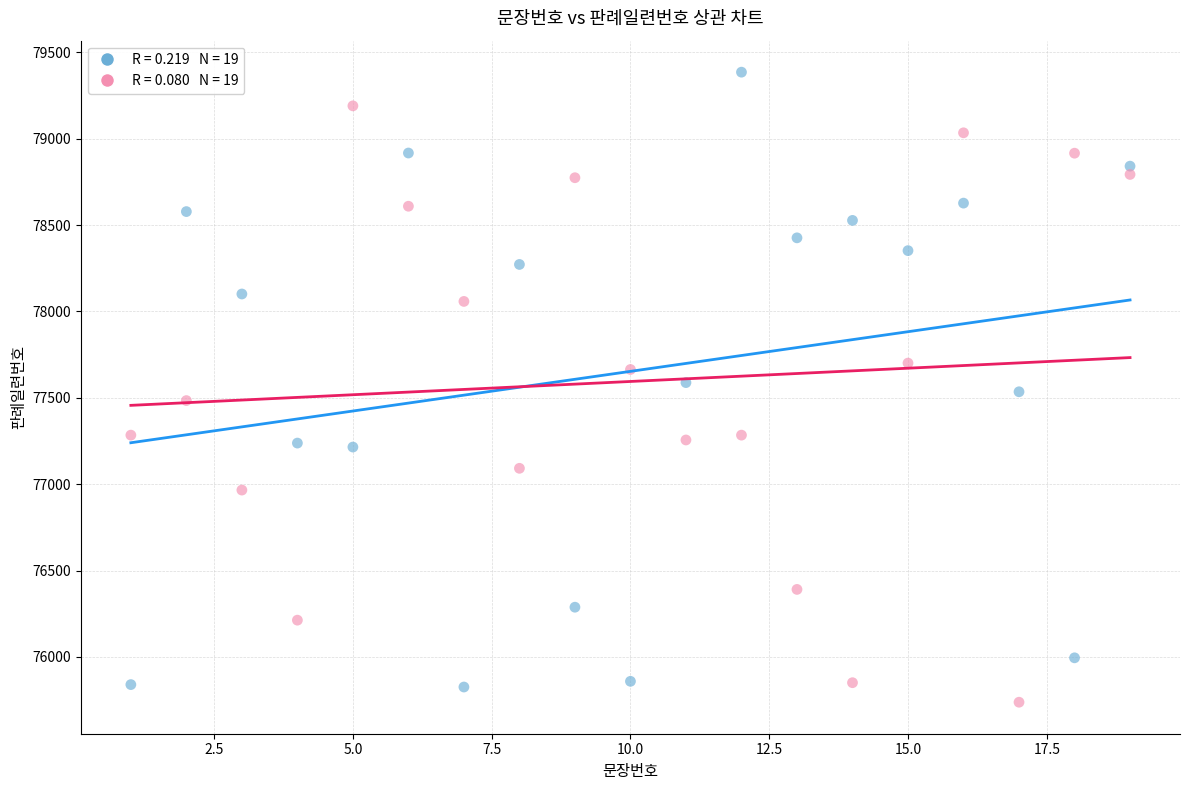

Across all data points, what is the range of X values (max minus min)?

18